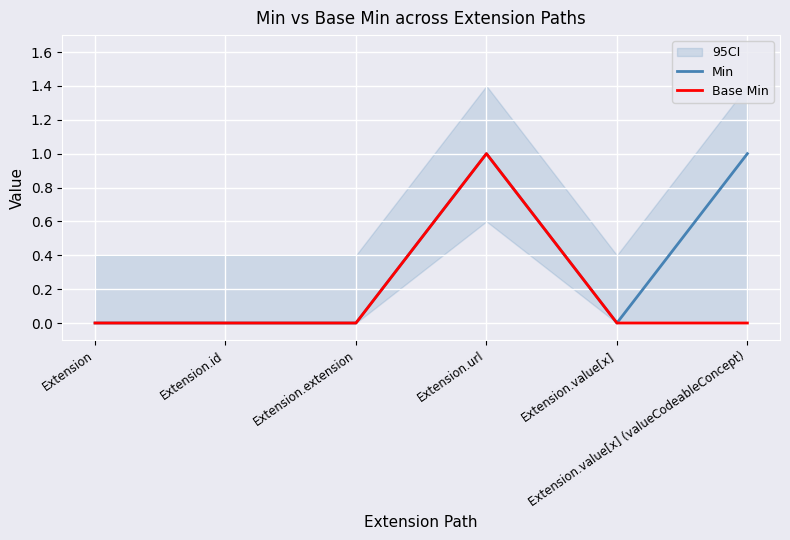

The Min series shows 0 at Extension.value[x] (valueCodeableConcept). True or false?

False